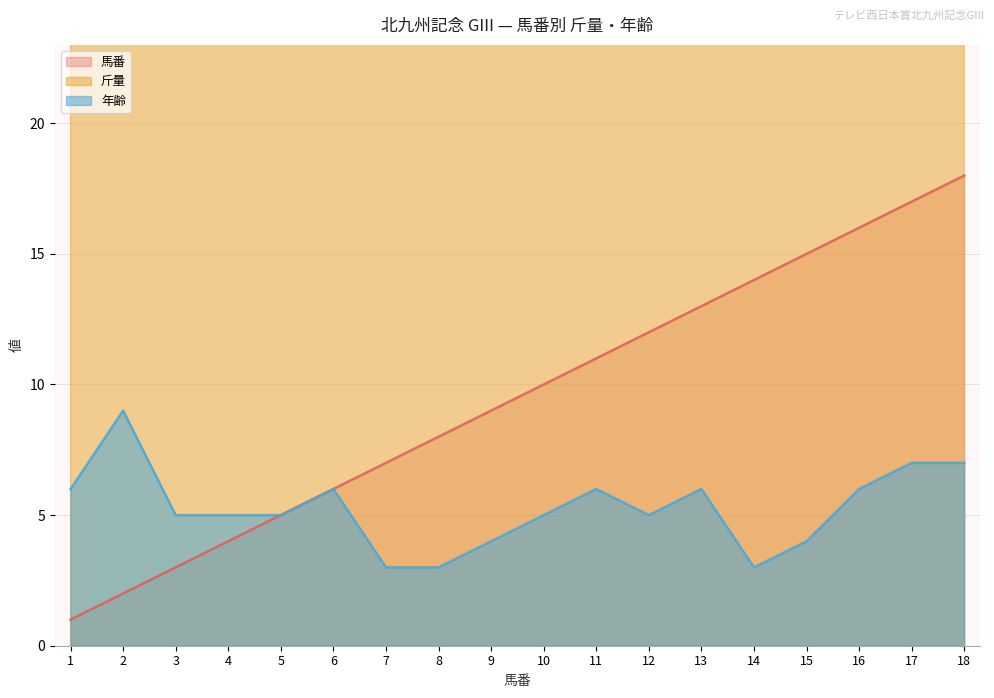

How many categories are shown in the chart?

18